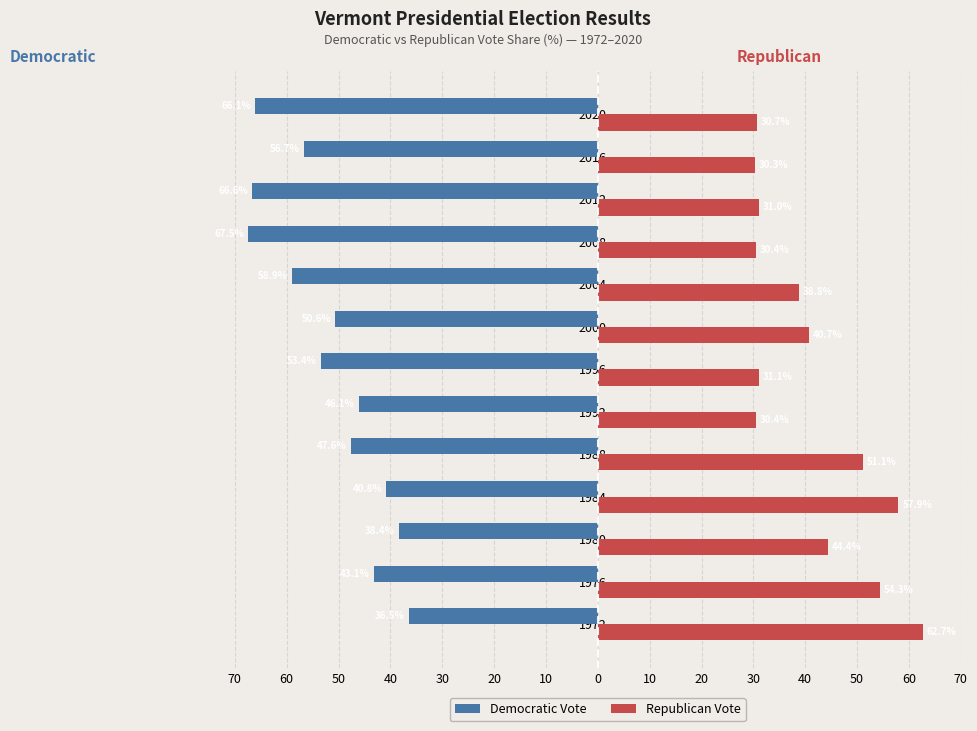

What are all the series names shown in the legend?

Democratic Vote, Republican Vote